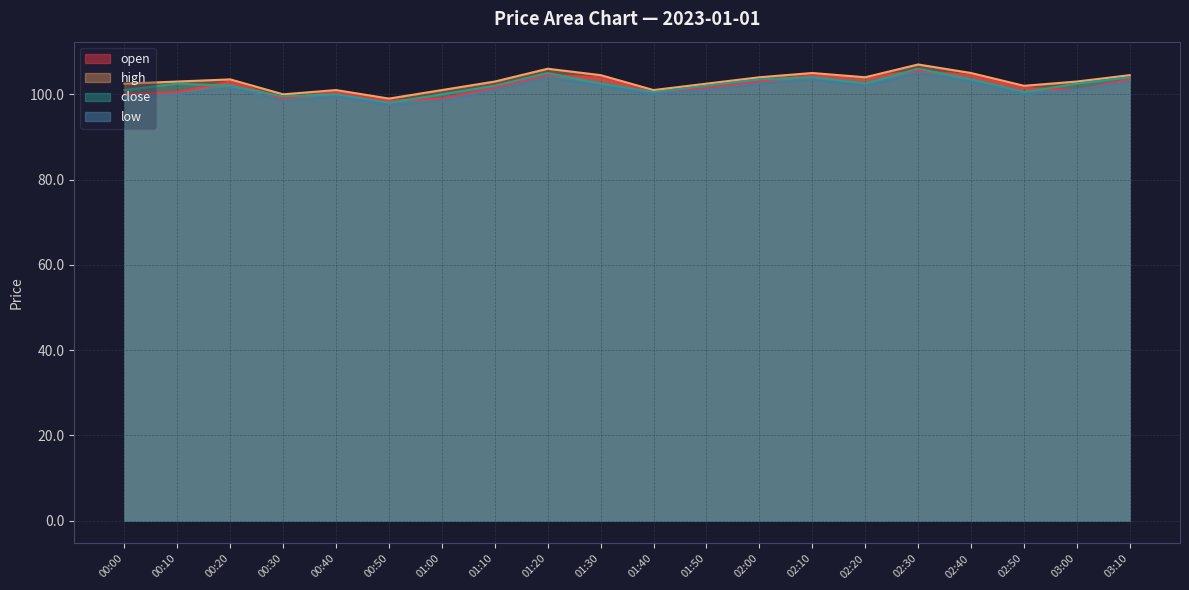

Reading left to right, extract all data points from this chart.

open: 100.0	100.5	103.0	99.0	100.5	98.5	99.0	101.5	104.5	104.0	100.5	101.5	103.0	104.5	104.0	105.5	104.5	101.5	101.0	103.5
high: 102.5	103.0	103.5	100.0	101.0	99.0	101.0	103.0	106.0	104.5	101.0	102.5	104.0	105.0	104.0	107.0	105.0	102.0	103.0	104.5
close: 101.0	102.5	102.0	99.5	100.0	98.0	100.0	102.0	105.0	102.5	100.5	102.0	103.5	104.0	102.5	106.0	103.5	100.5	102.5	104.0
low: 99.5	100.0	101.5	98.5	99.5	97.5	98.5	101.0	104.0	102.0	100.0	101.0	102.5	103.5	102.0	105.0	103.0	100.0	101.0	103.0